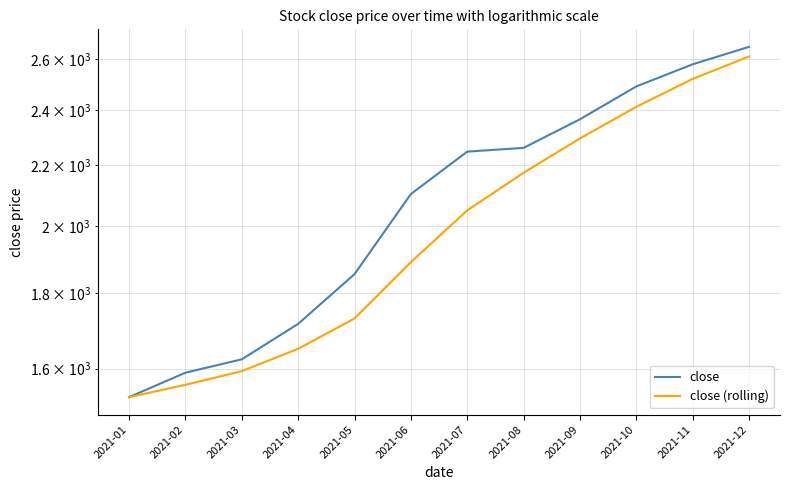

Reading left to right, extract all data points from this chart.

close: 1529.7	1589.5	1623.2	1716.0	1855.3	2103.6	2248.3	2261.7	2365.4	2490.3	2578.4	2650.0
close (rolling): 1529.7	1559.6	1593.4	1650.2	1730.5	1890.3	2050.4	2175.0	2295.2	2412.0	2520.1	2610.0